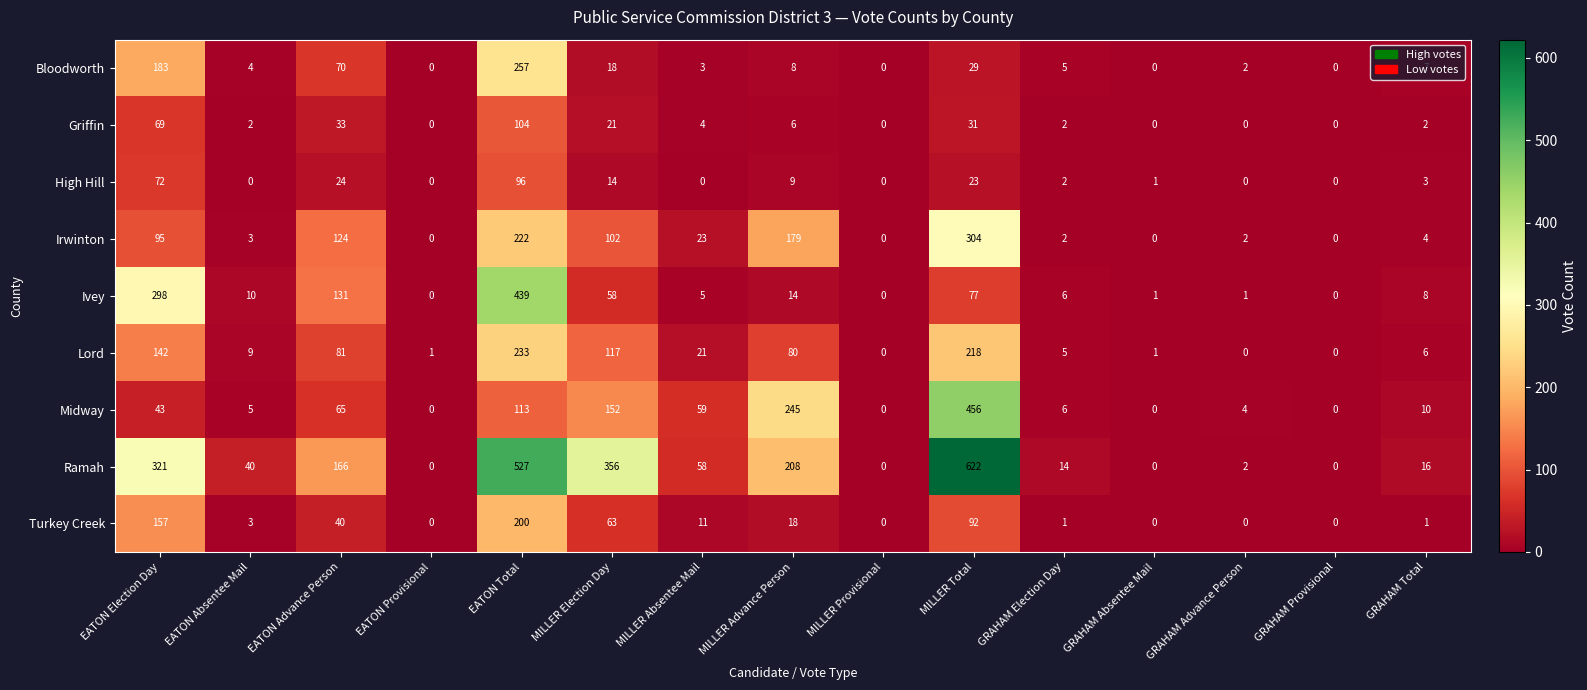

At which category does the chart reach its peak across all series?

MILLER Total